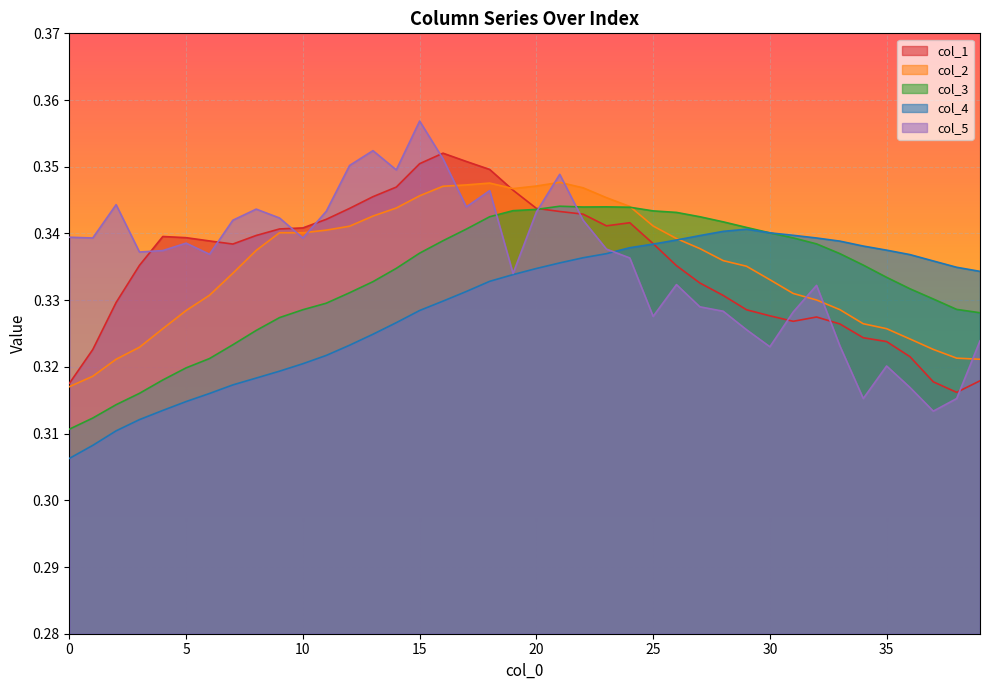

The col_2 series shows 0.2 at 3. True or false?

False